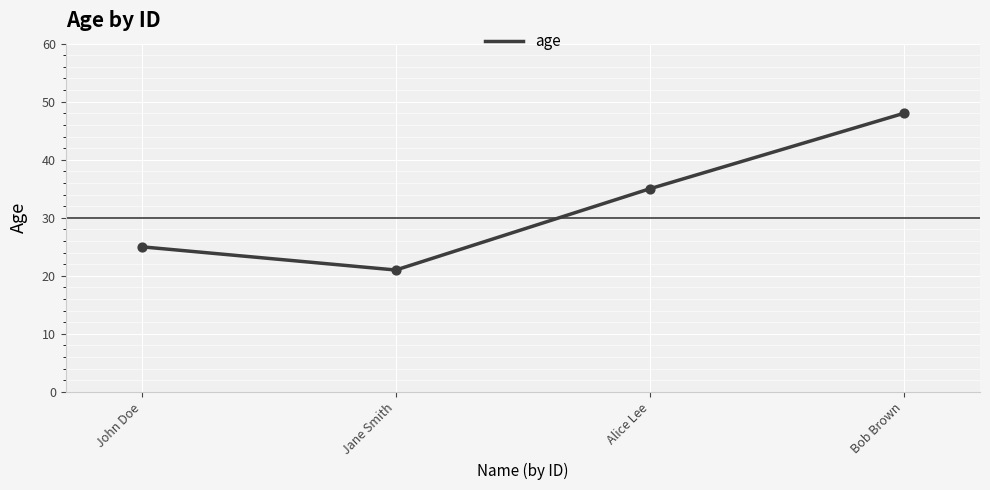

Which has a higher value, Bob Brown or John Doe?

Bob Brown